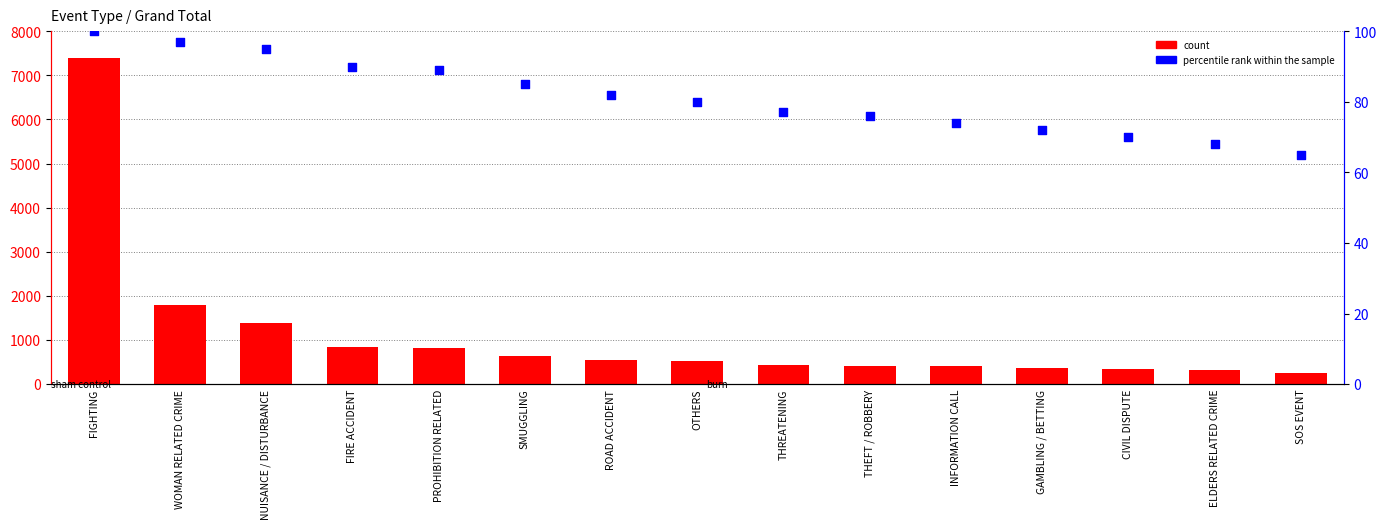

Which series has the largest total across all categories?

count